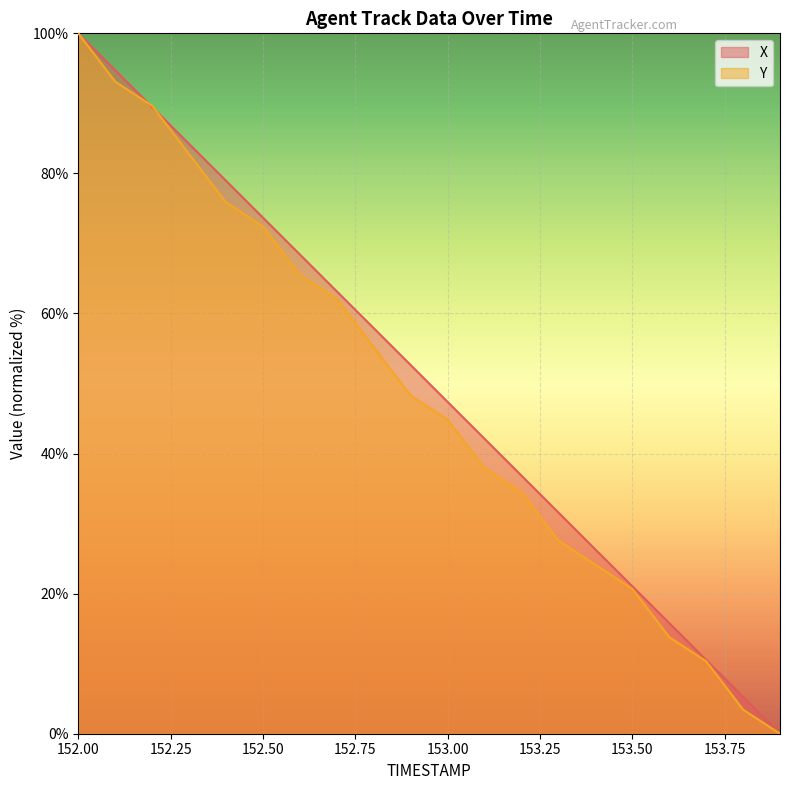

True or false: Y has a value of 12.0 at 153.4.

False